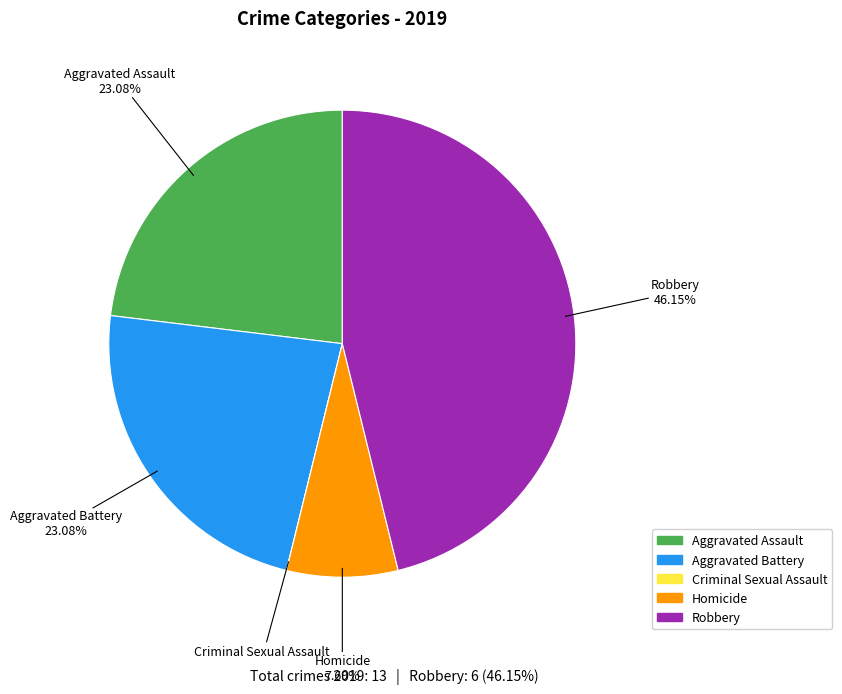

What is the largest slice in the pie chart?

Robbery